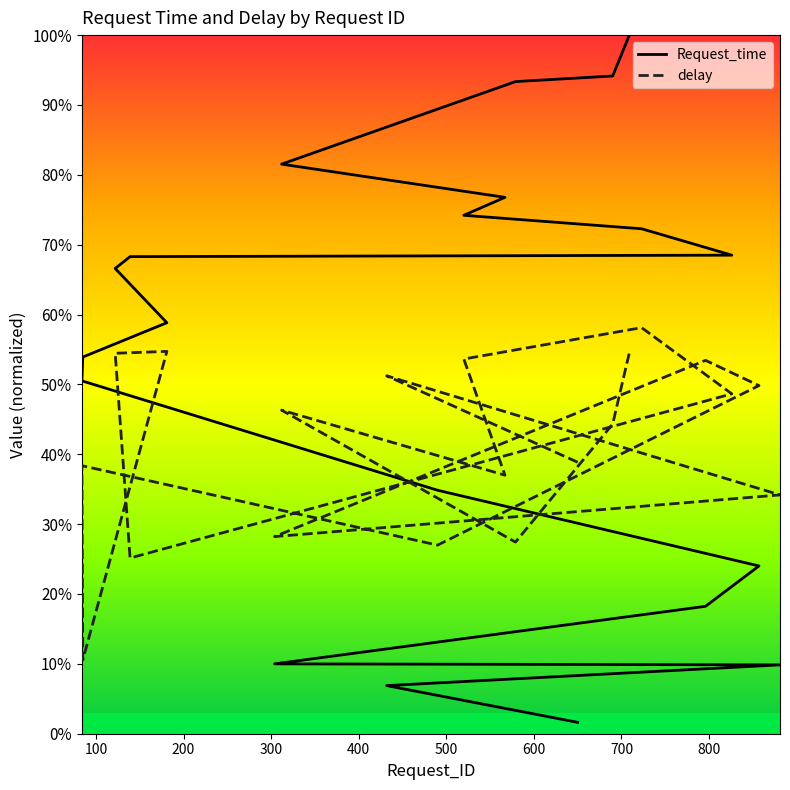

Rank the series by their maximum value, from lowest to highest.

delay, Request_time